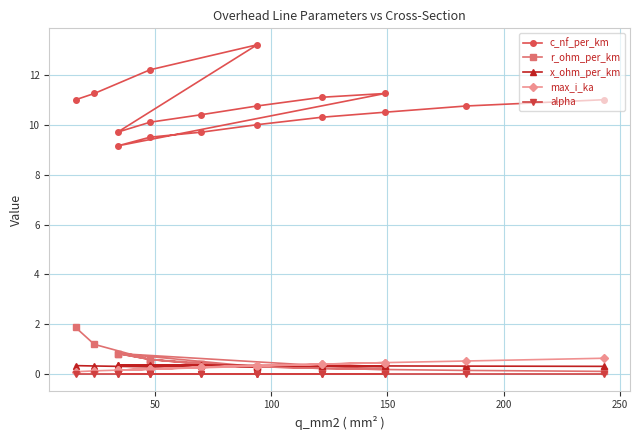

Which series has the largest total across all categories?

c_nf_per_km